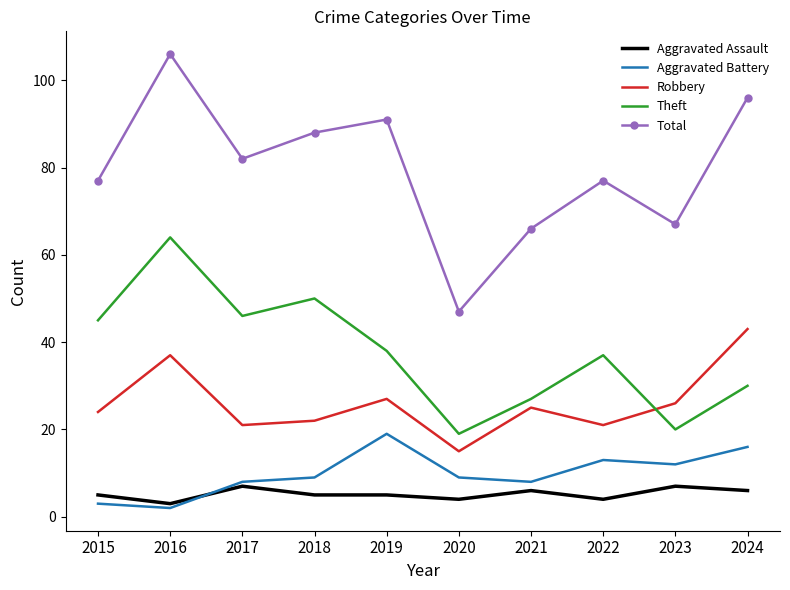

Between 2018 and 2023, which series saw the biggest shift?

Theft